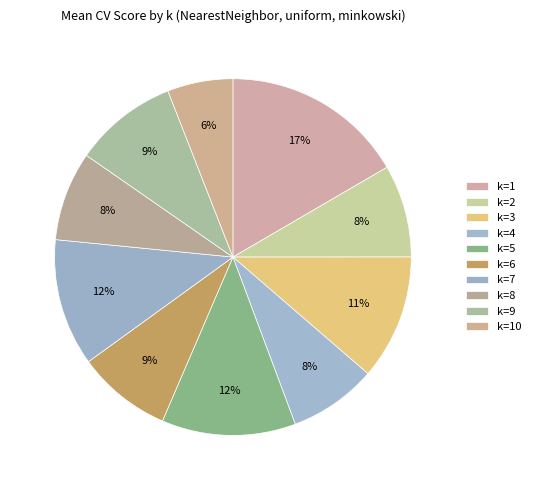

What is the largest slice in the pie chart?

k=1